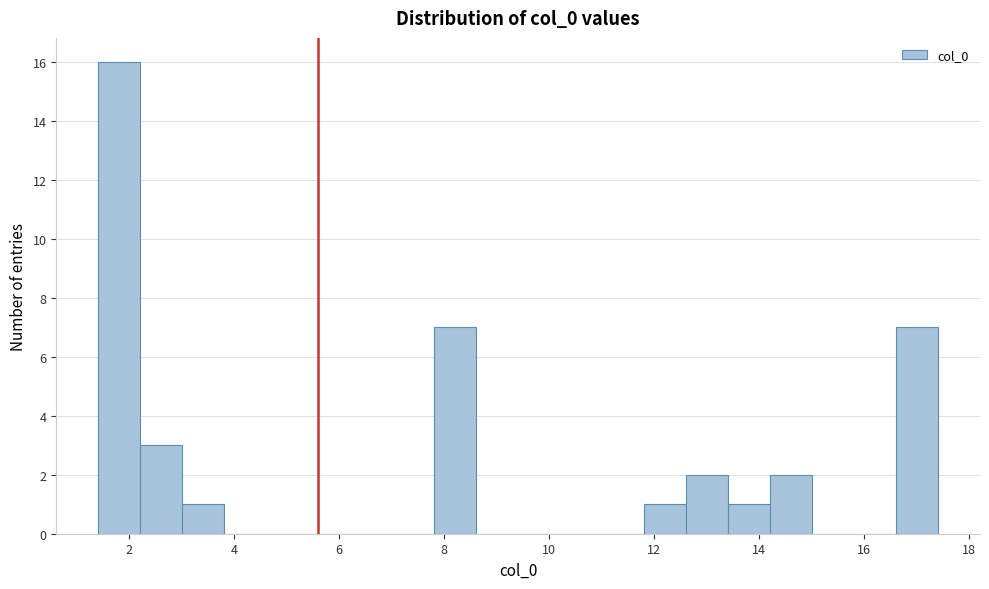

Read against the x-axis, roughly where is the centre of the tallest bar?

1.8